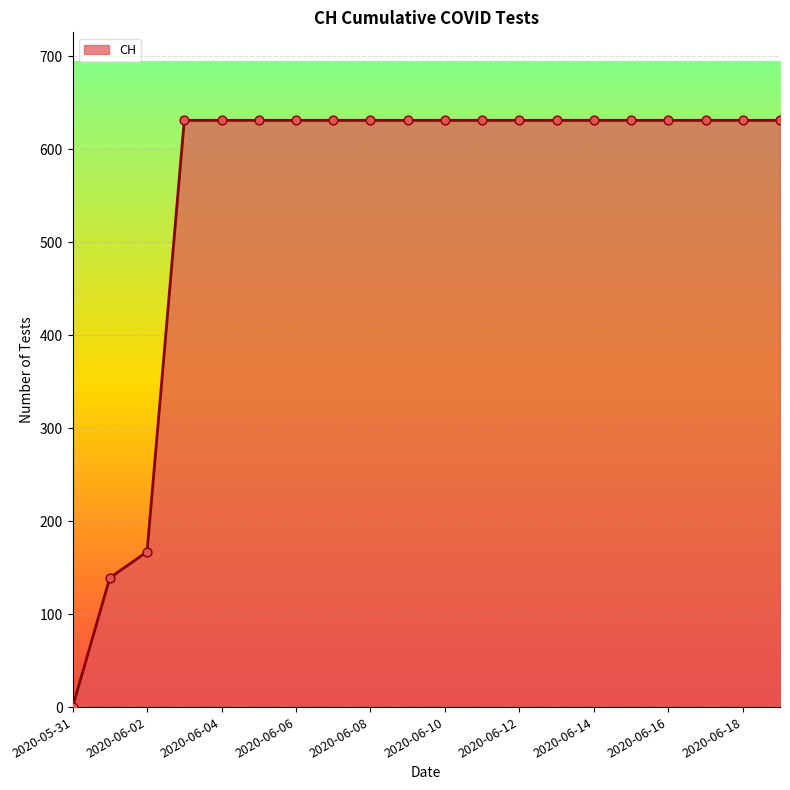

What is the maximum value shown in the chart?

631